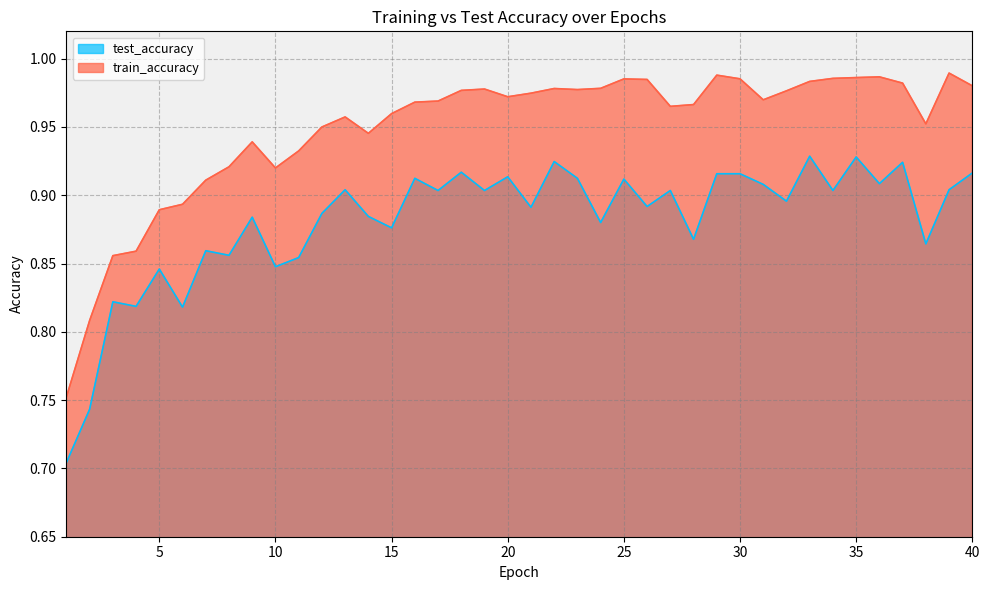

What is the spread (max minus min) of values at 35?

0.1